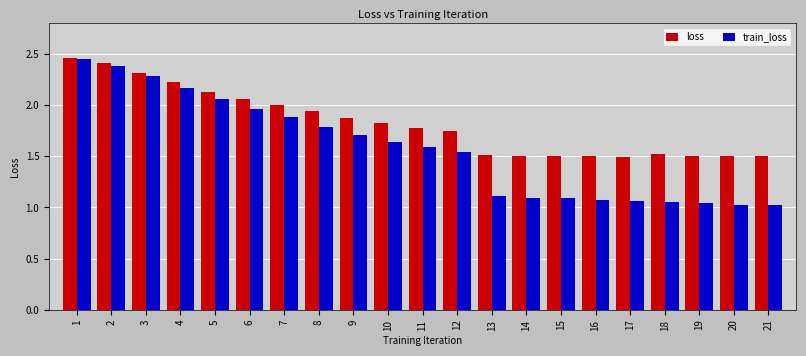

List the series in order of their overall mean, highest first.

loss, train_loss